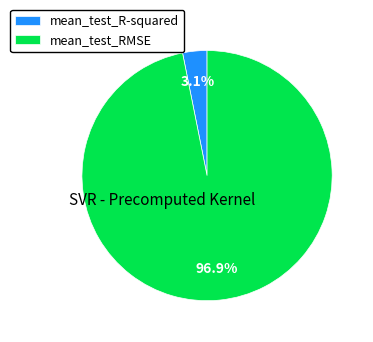

Is it true that mean_test_R-squared is 3% of the pie?

True